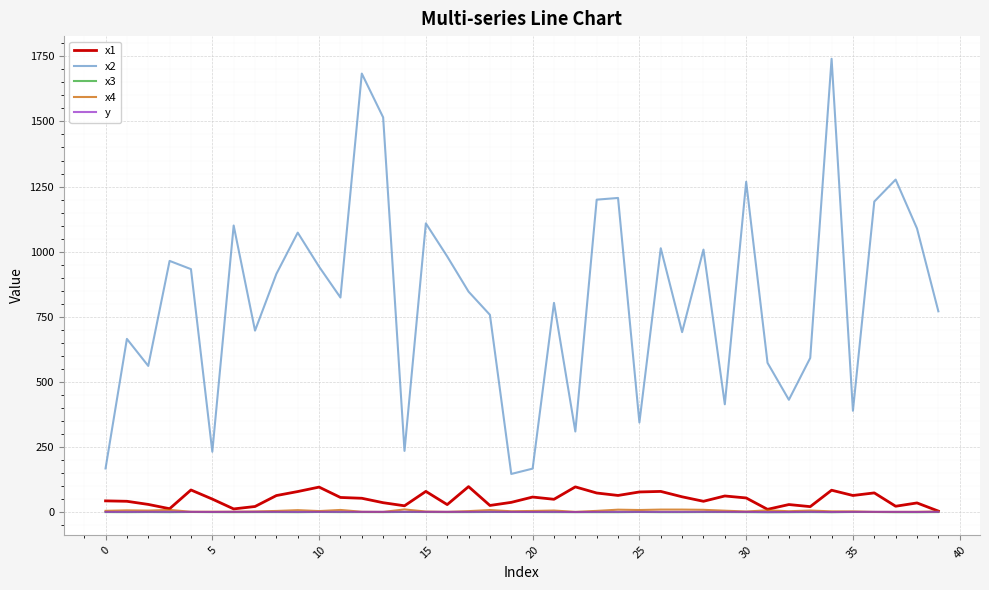

Which series has the largest total across all categories?

x2